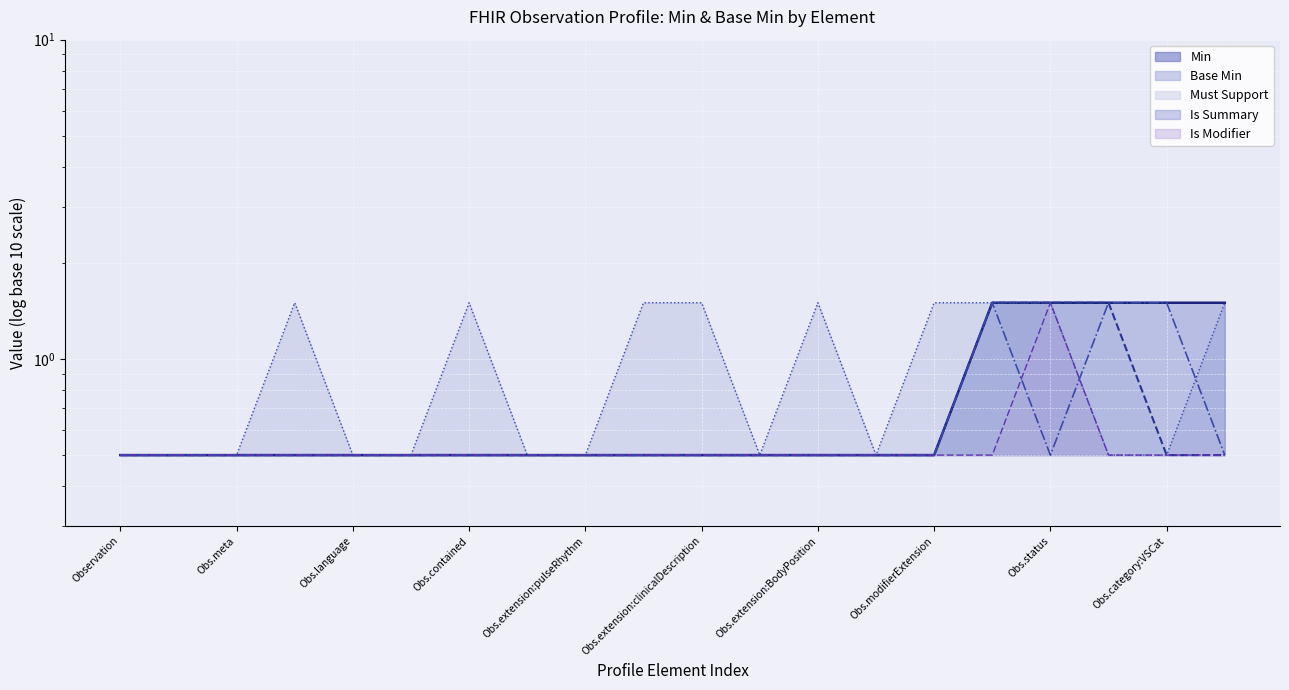

The value of Is Modifier at Observation.implicitRules is 0.9. True or false?

False